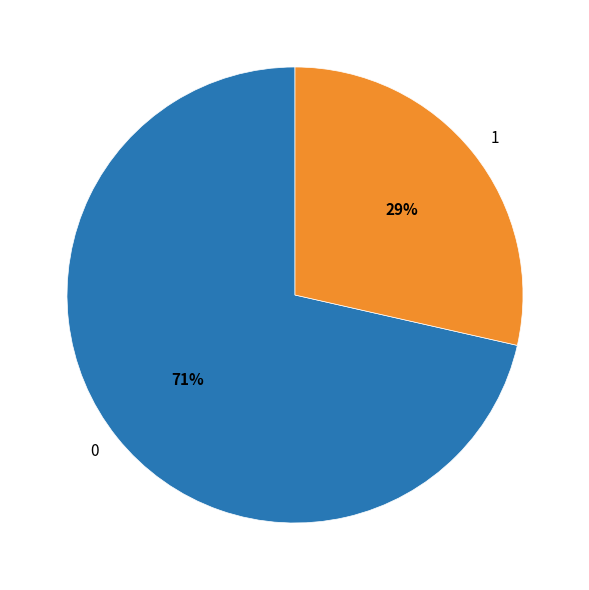

Is it true that 0 is 71% of the pie?

True